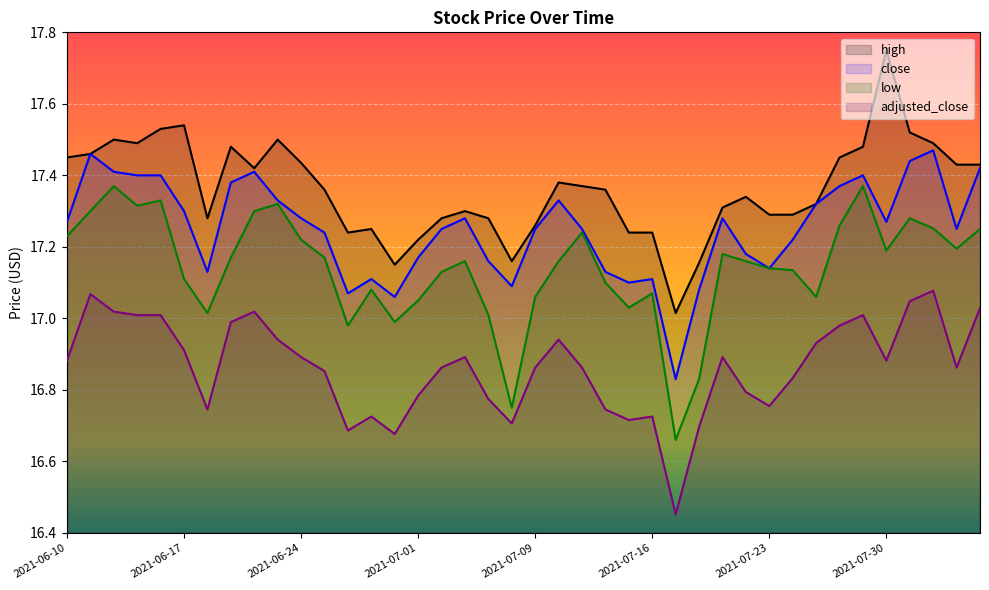

What is the highest value of the adjusted_close series?

17.1